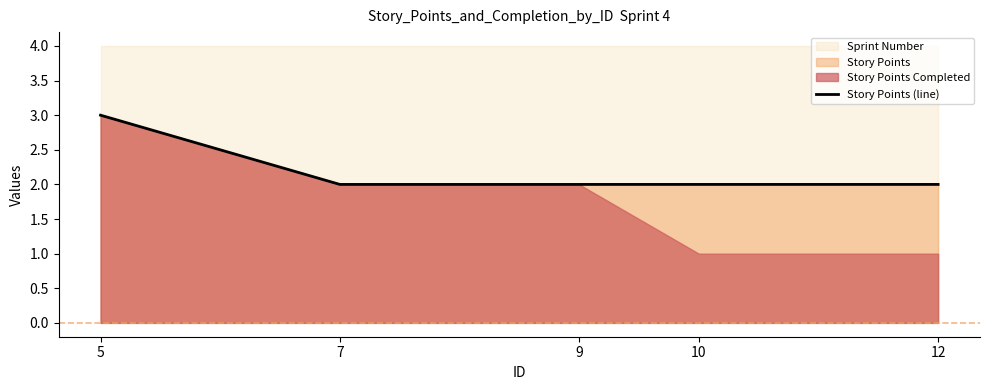

What is the sum of the values at 7 and 10?

4